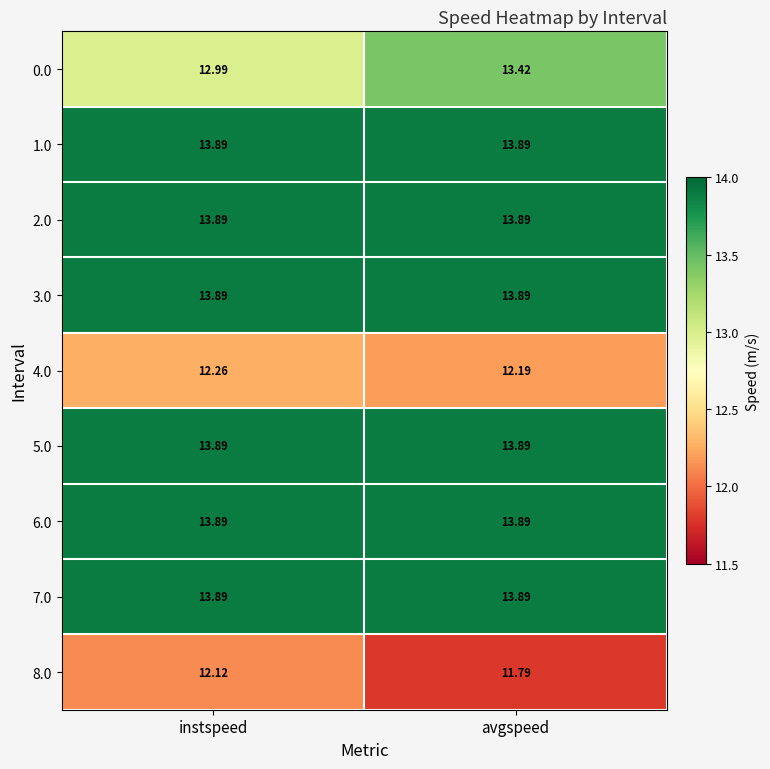

Is the value of 7.0 at avgspeed greater than the value of 4.0 at avgspeed?

Yes